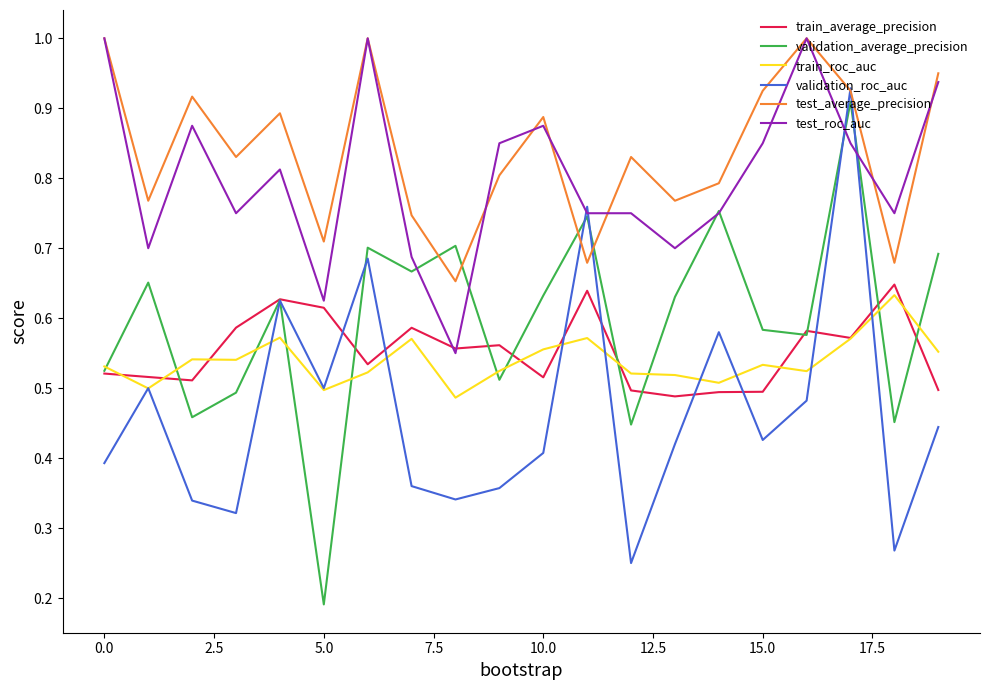

Does the chart have visible grid lines?

No